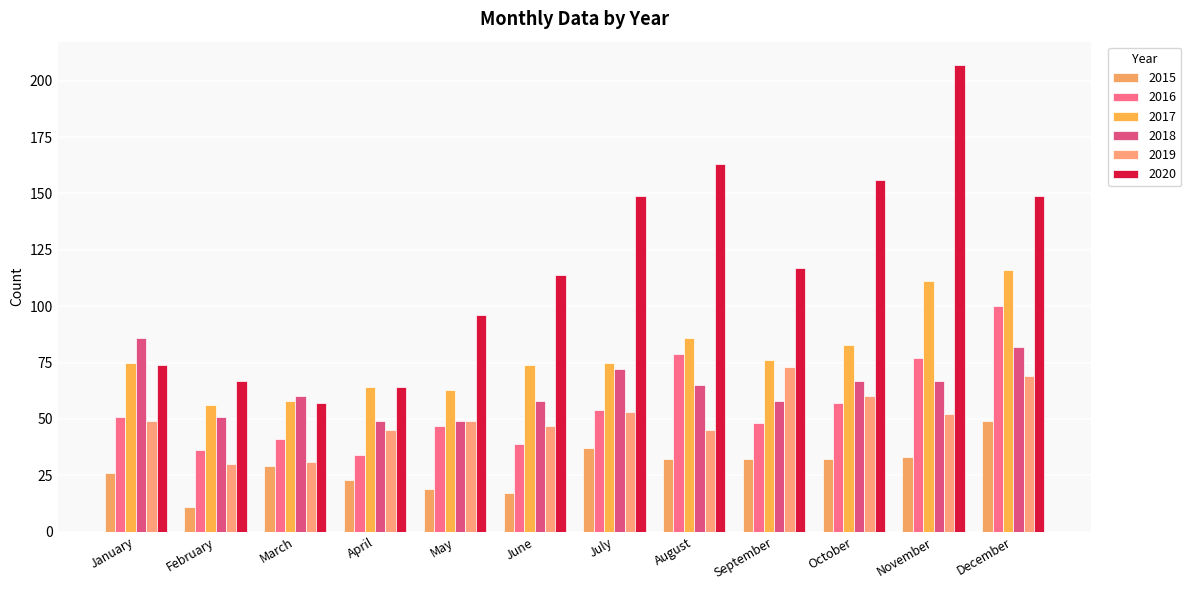

How many bars are there in each group?

6